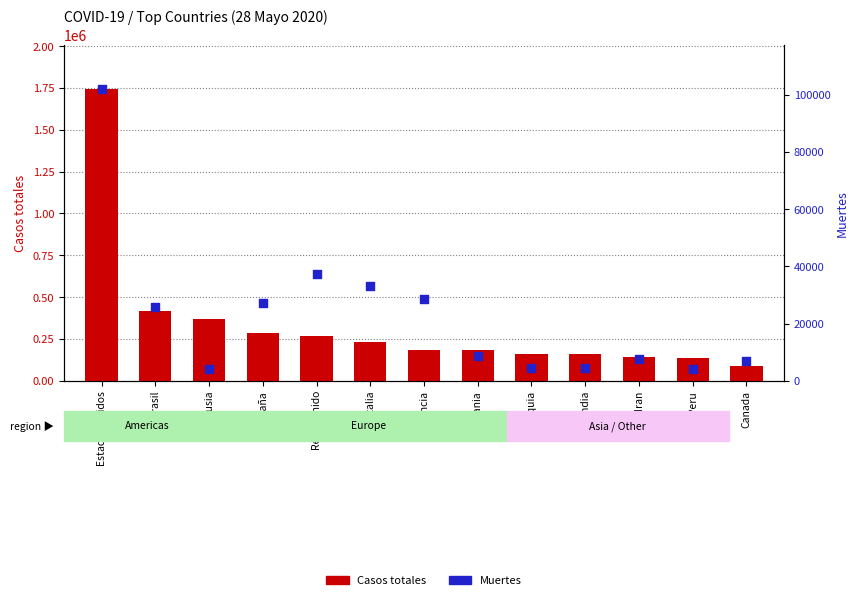

Which series has the largest Y range (max minus min)?

Casos totales